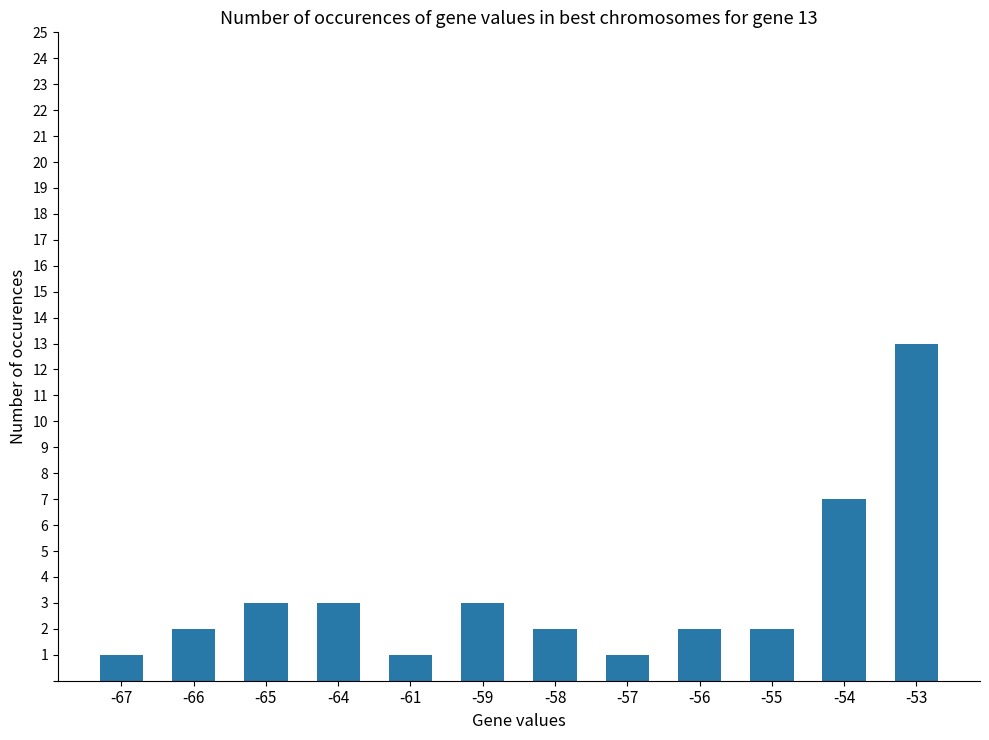

The value at -56 is 2. True or false?

True